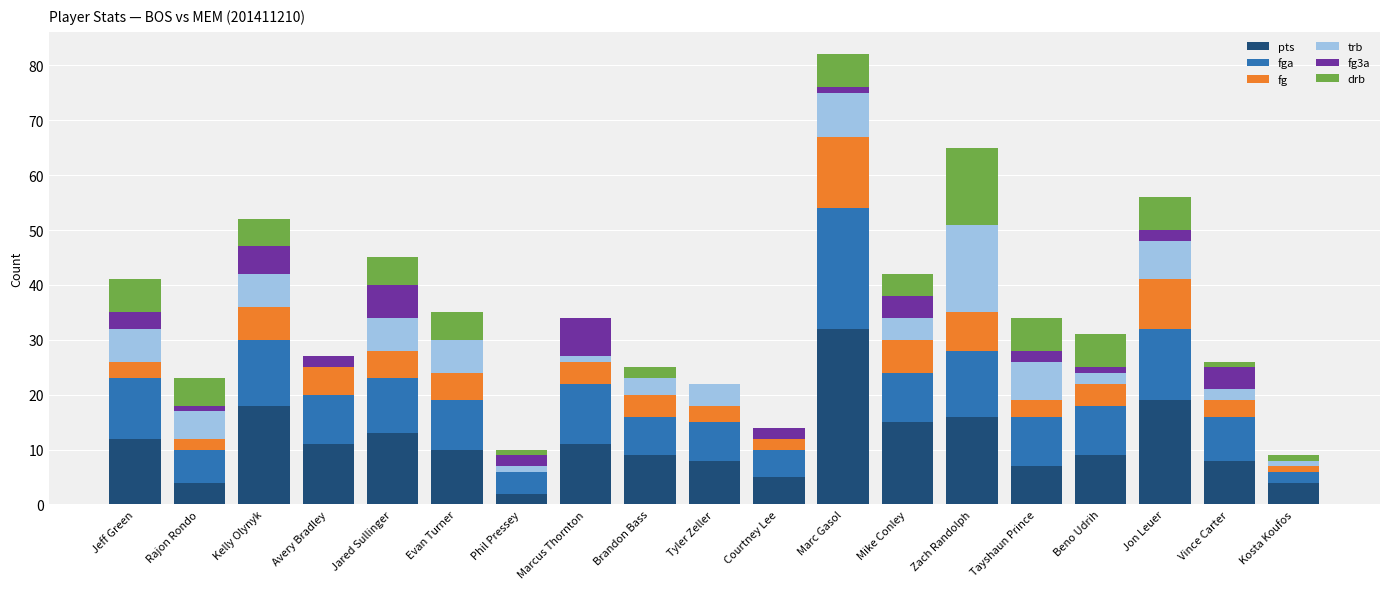

At which label does pts reach its peak?

Marc Gasol